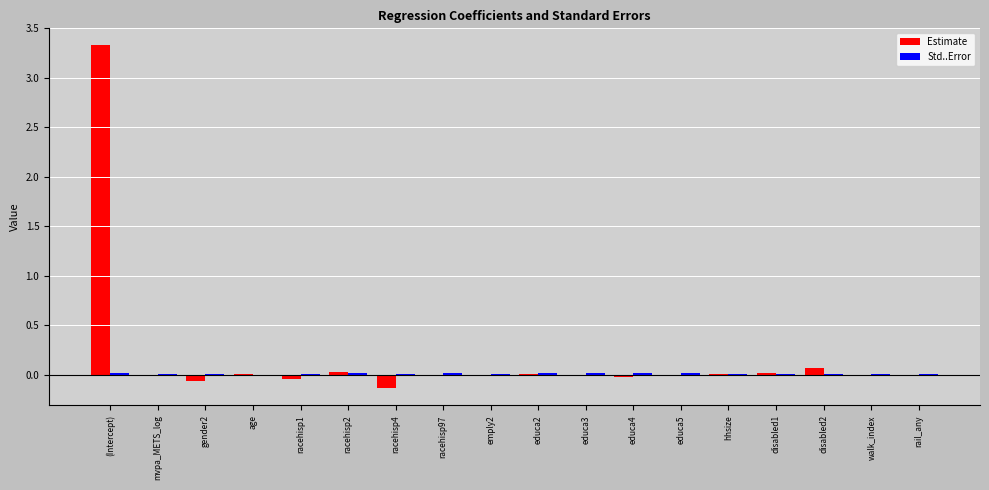

What is the greatest value displayed?

3.3